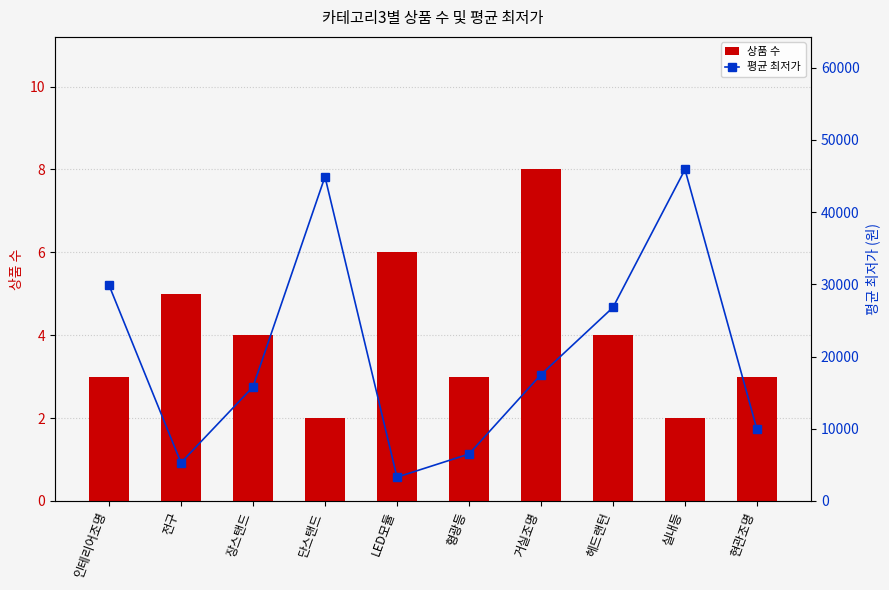

Where is 평균 최저가 nearest to the value 24600?

헤드랜턴